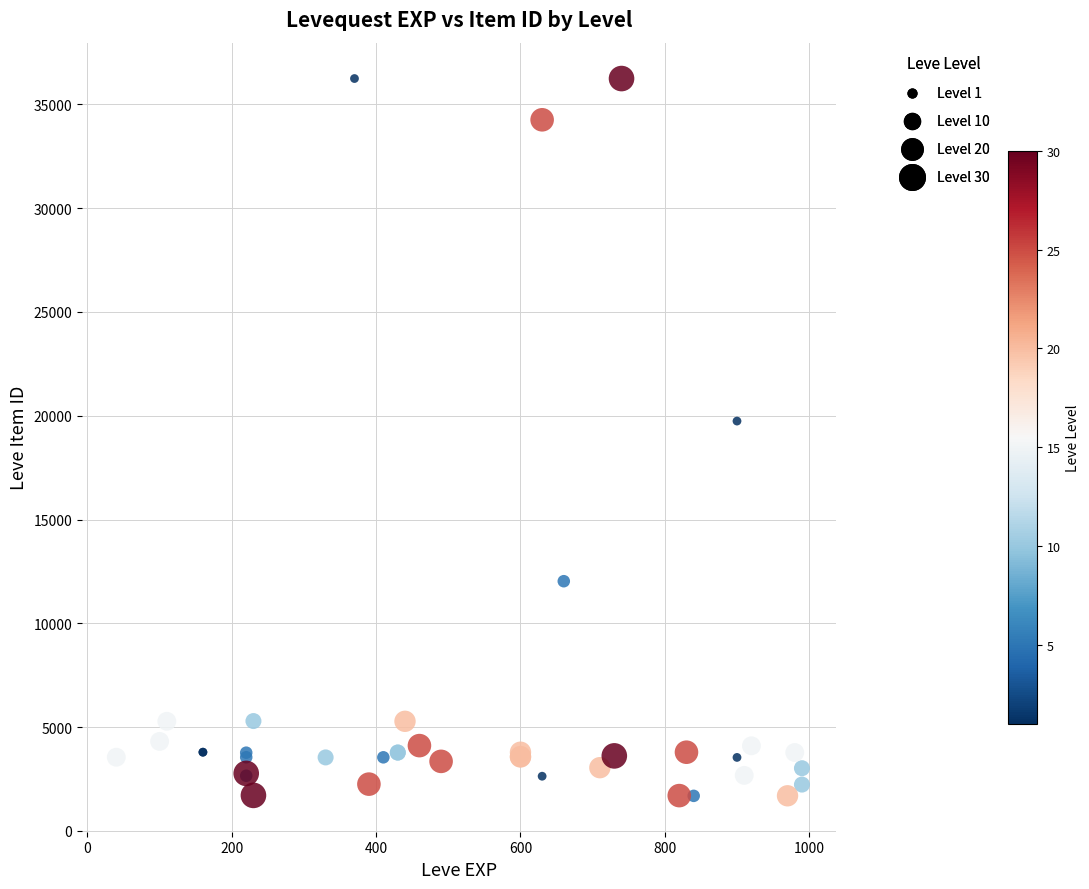

What Y value in the scatter plot is closest to 18967?

19744